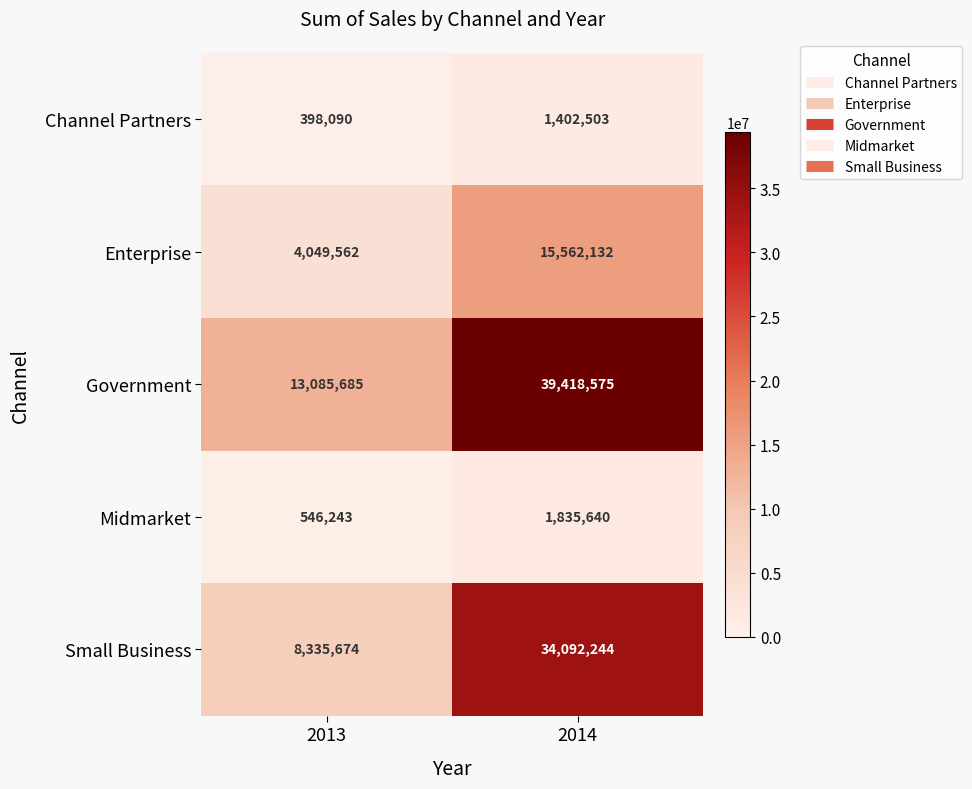

Reading left to right, extract all data points from this chart.

Channel Partners: 398090	1402503
Enterprise: 4049562	15562132
Government: 13085685	39418575
Midmarket: 546243	1835640
Small Business: 8335674	34092244